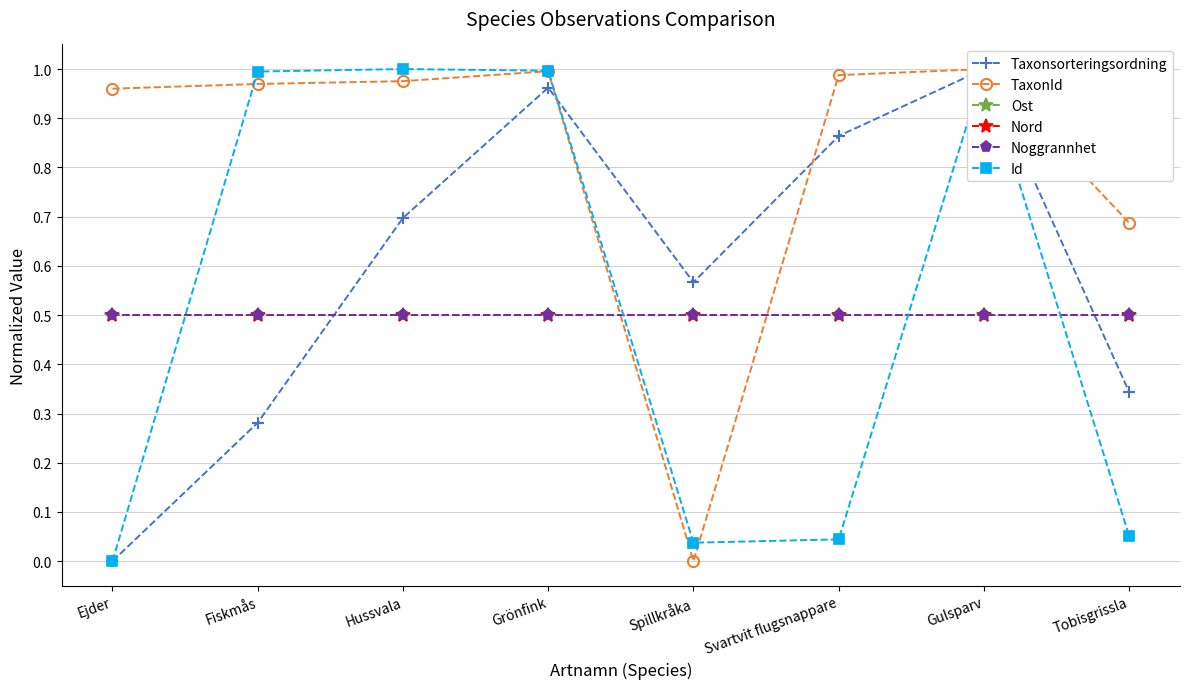

What is the maximum value shown in the chart?

1.0